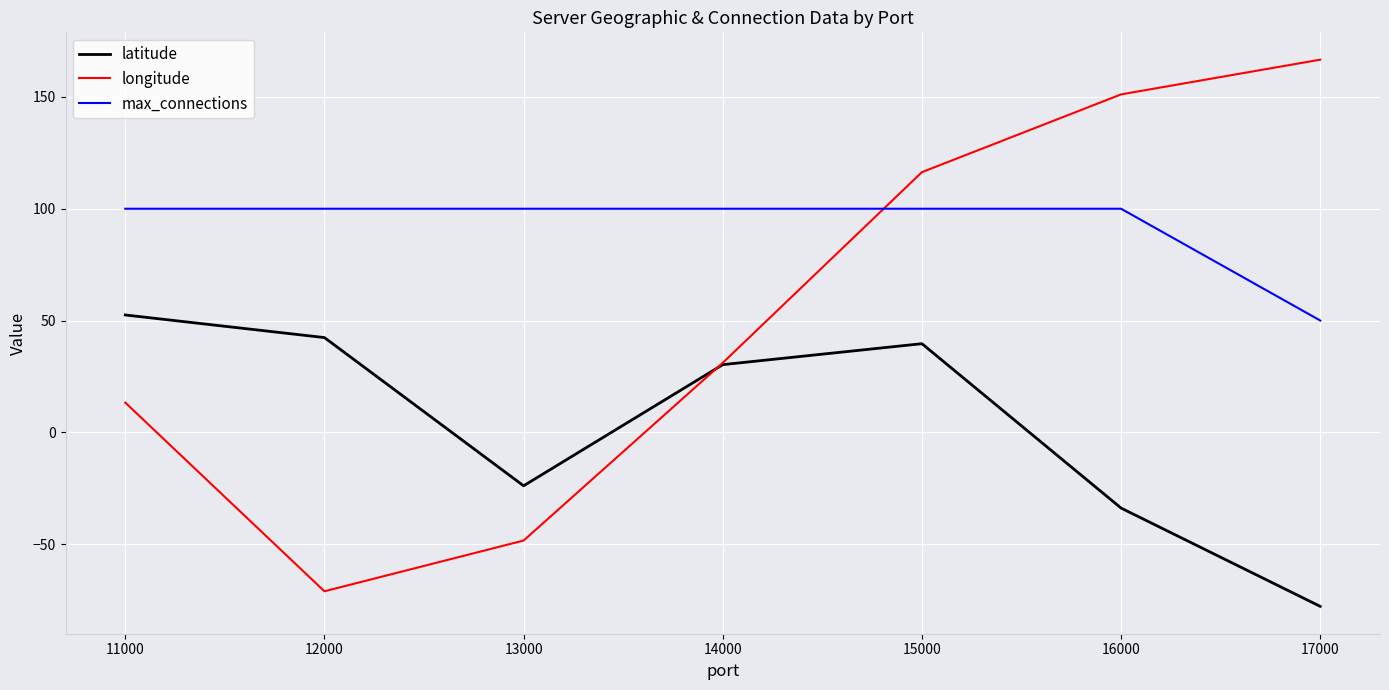

Rank the categories by latitude value from highest to lowest.

11000, 12000, 15000, 14000, 13000, 16000, 17000